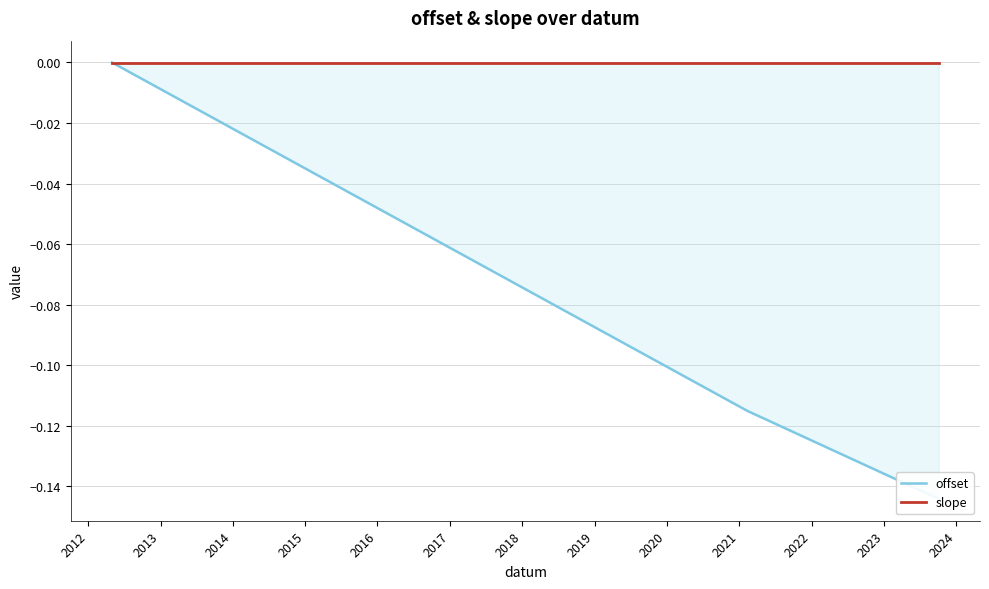

What is the minimum value shown in the chart?

-0.1